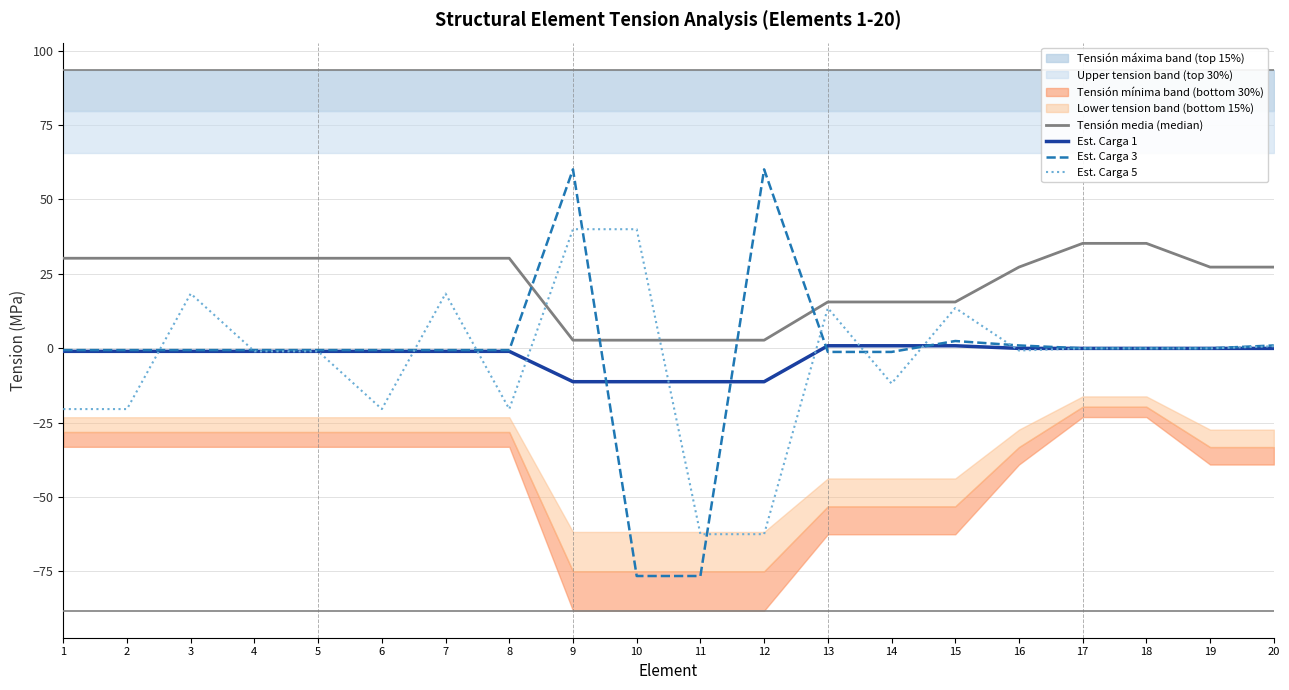

True or false: Tensión media (median) and Est. Carga 1 cross at least once.

False